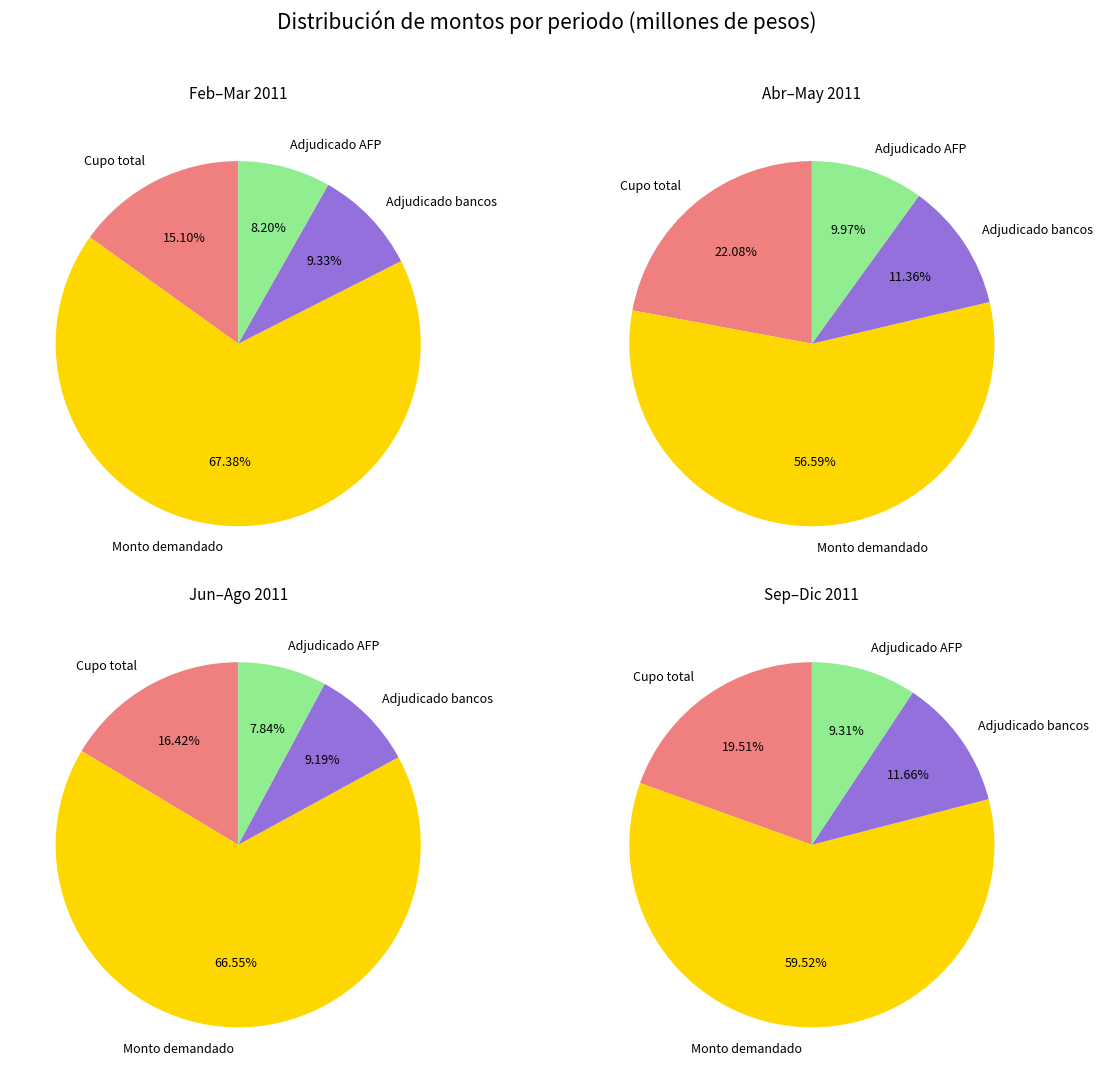

Rank the series by their maximum value, from lowest to highest.

Monto adjudicado AFP y otros, Monto adjudicado bancos y sociedades, Cupo, Monto demandado